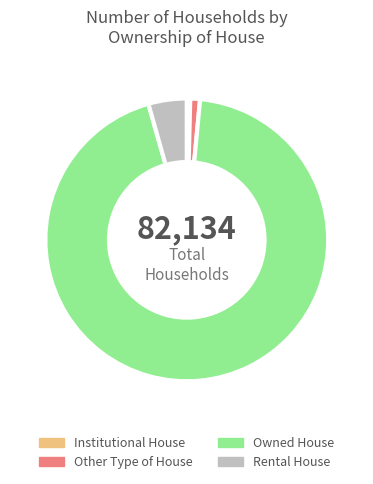

Rank the categories by value from lowest to highest.

Institutional House, Other Type of House, Rental House, Owned House